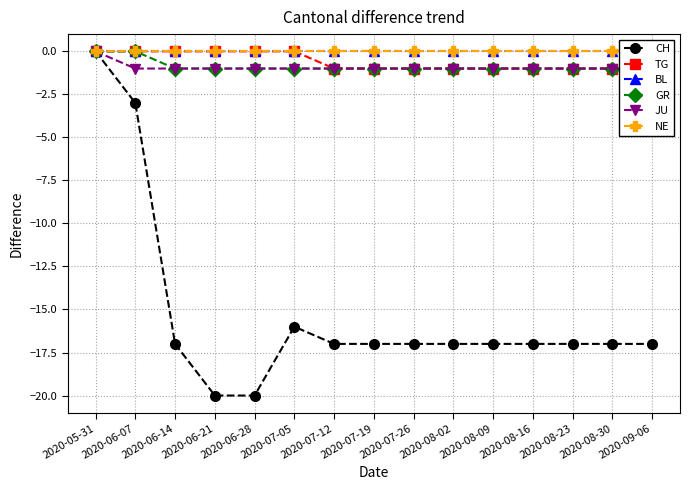

What is the sum of all JU values?

-14